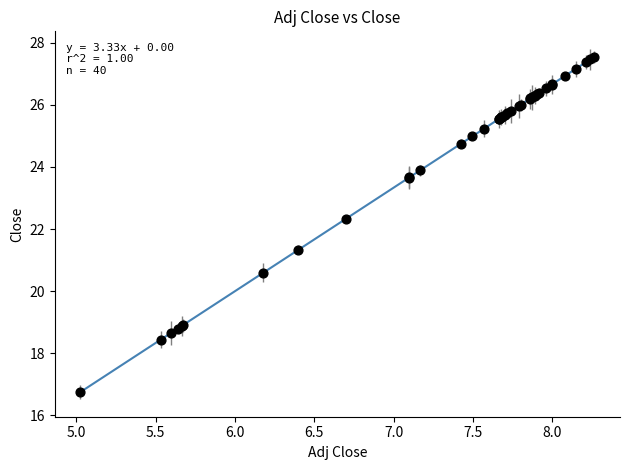

What Y value in the scatter plot is closest to 22?

22.3